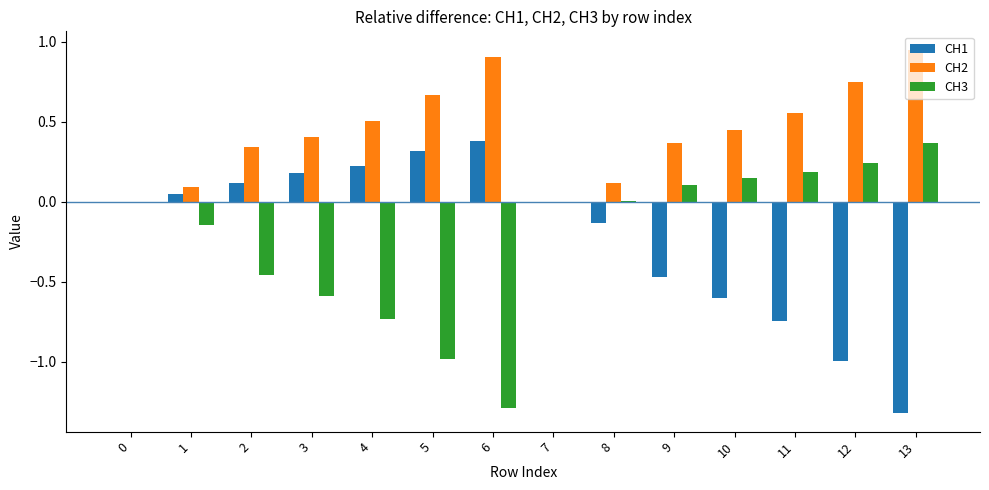

What is the sum of the CH3 values at 10 and 2?

-0.3